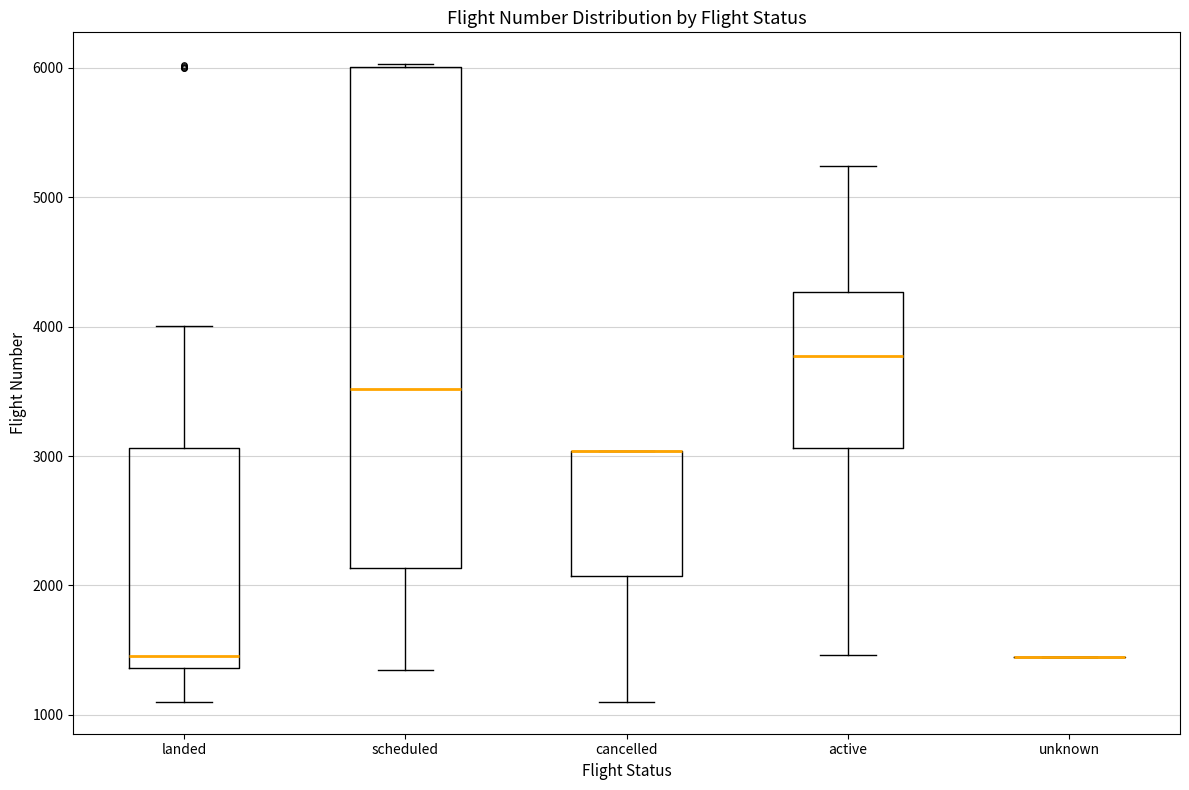

Reading left to right, read every box against the y-axis: the position of its median line, the range the box covers, and the ends of its whiskers. The values are not printed on the chart, so give them approximately, as read against the axis.

landed: median 1500, box 1400 to 3100, whiskers 1100 to 4000
scheduled: median 3500, box 2100 to 6000, whiskers 1300 to 6000
cancelled: median 3000 (drawn on the box's upper edge), box 2100 to 3000, whiskers 1100 to 3000
active: median 3800, box 3100 to 4300, whiskers 1500 to 5200
unknown: box collapsed to a line at 1400, whiskers 1400 to 1400